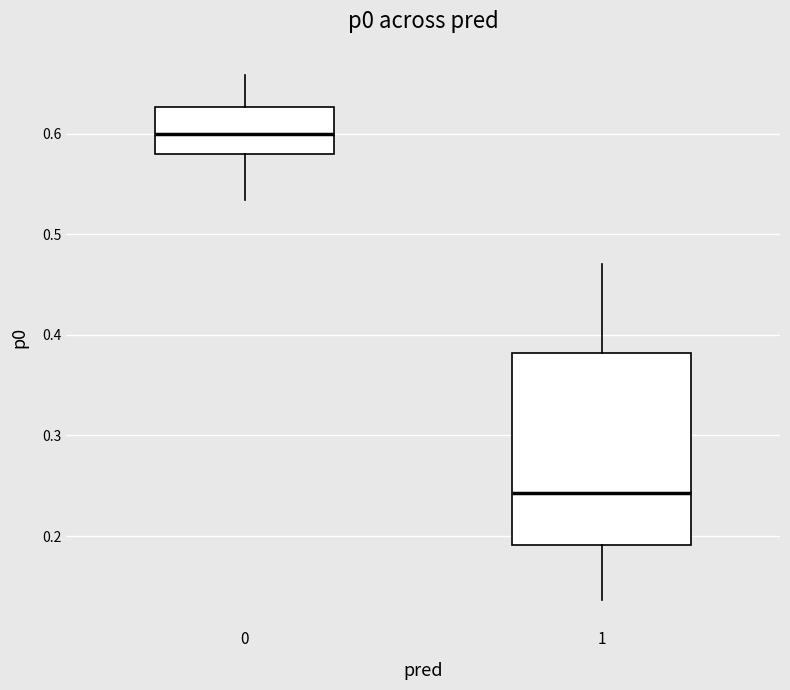

Which box has the lowest median line?

1